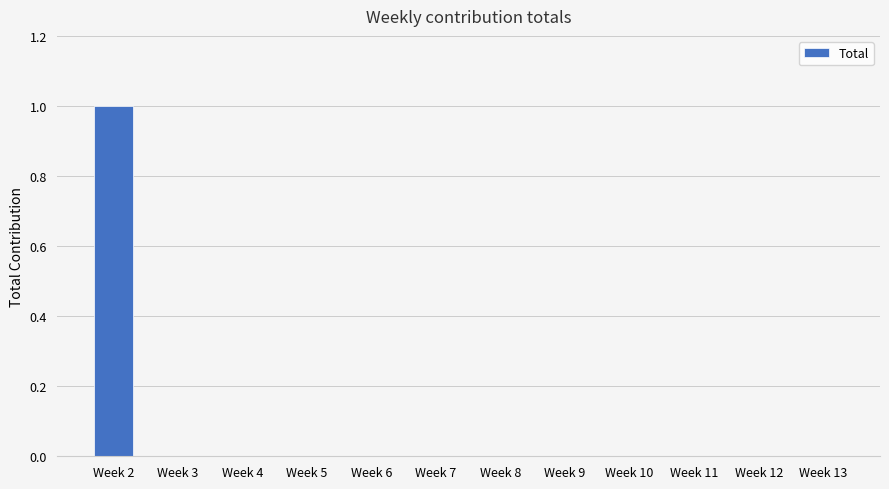

Reading left to right, what are all the values shown in this chart?

1.0	0.0	0.0	0.0	0.0	0.0	0.0	0.0	0.0	0.0	0.0	0.0